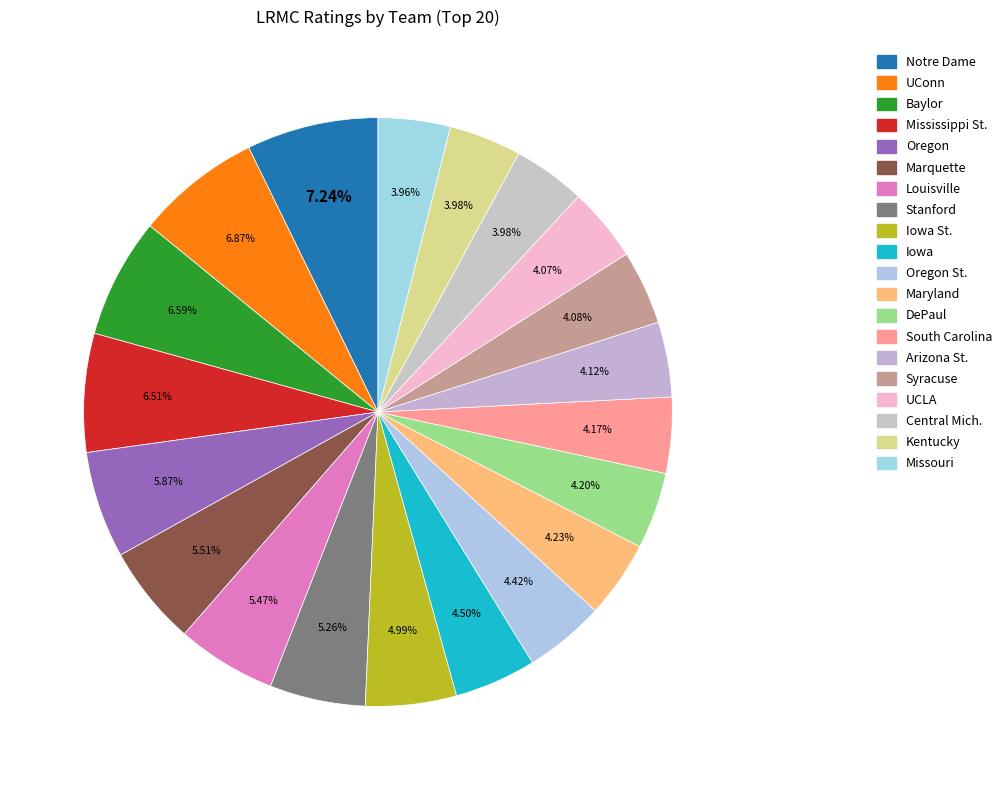

How many slices are in this pie chart?

20